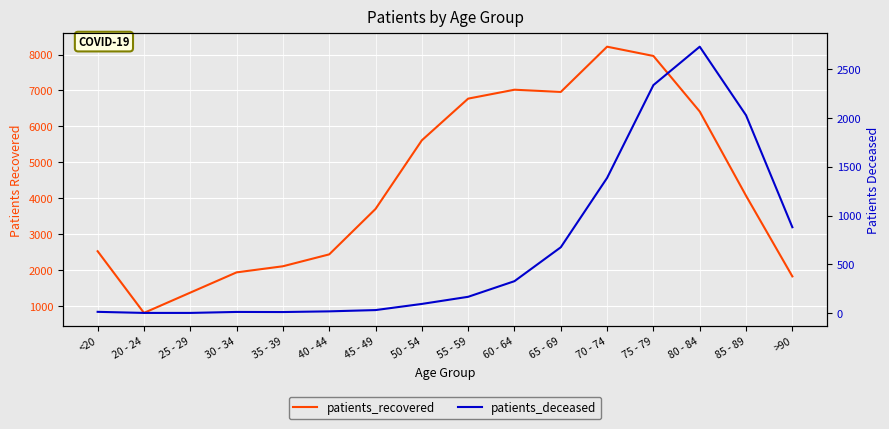

How many interior local valleys does the patients_deceased series have?

1